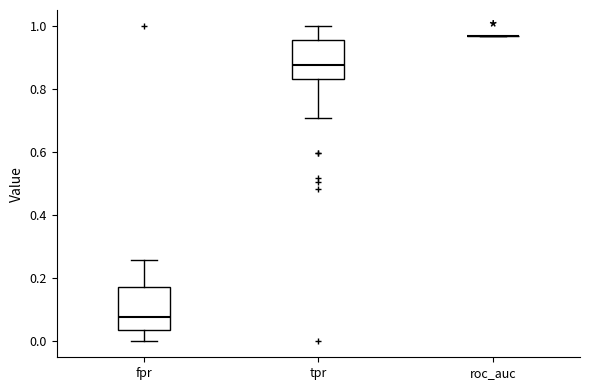

Reading left to right, read every box against the y-axis: the position of its median line, the range the box covers, and the ends of its whiskers. The values are not printed on the chart, so give them approximately, as read against the axis.

fpr: median 0.08, box 0.04 to 0.18, whiskers 0.00 to 0.26
tpr: median 0.88, box 0.84 to 0.96, whiskers 0.70 to 1.00
roc_auc: box collapsed to a line at 0.96, whiskers 0.96 to 0.96